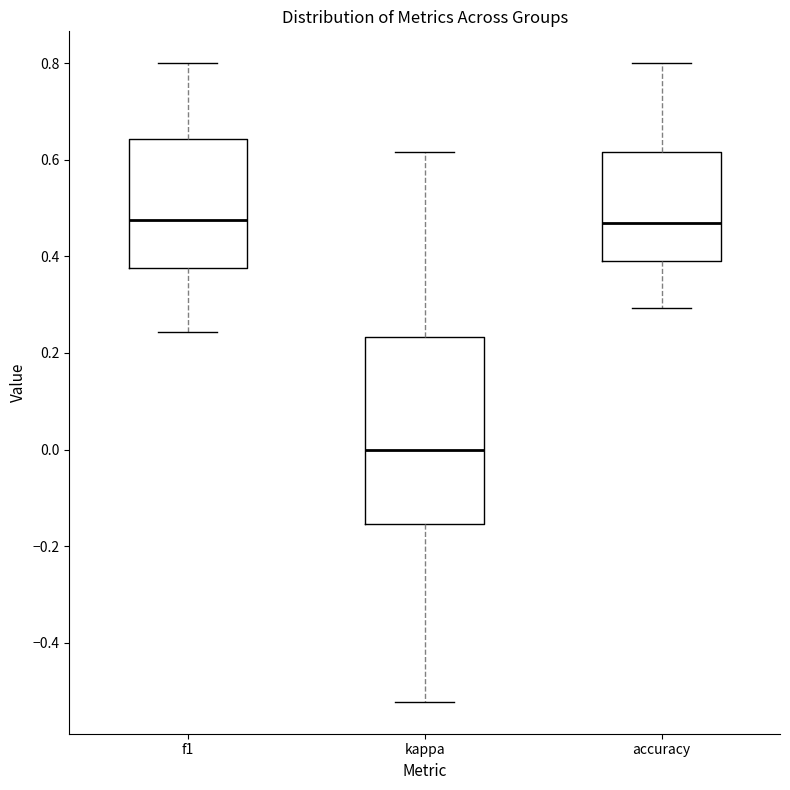

Where is the lower edge of the box for accuracy on the y-axis? The values are not printed on the chart, so give them approximately, as read against the axis.

0.40